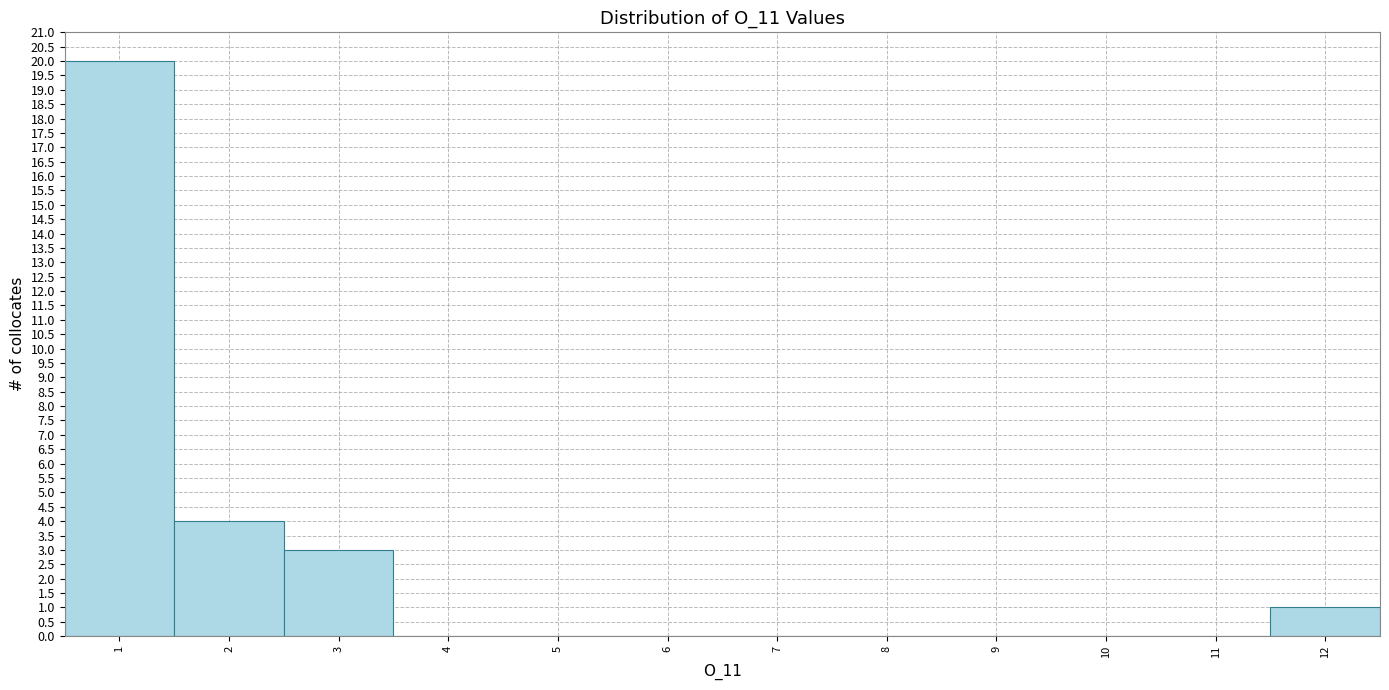

Reading left to right, transcribe this chart: for each bar, give the range it covers on the x-axis and its height. The values are not printed on the chart, so give them approximately, as read against the axis.

0.5 to 1.5: 20
1.5 to 2.5: 4
2.5 to 3.5: 3
3.5 to 4.5: 0
4.5 to 5.5: 0
5.5 to 6.5: 0
6.5 to 7.5: 0
7.5 to 8.5: 0
8.5 to 9.5: 0
9.5 to 10.5: 0
10.5 to 11.5: 0
11.5 to 12.5: 1